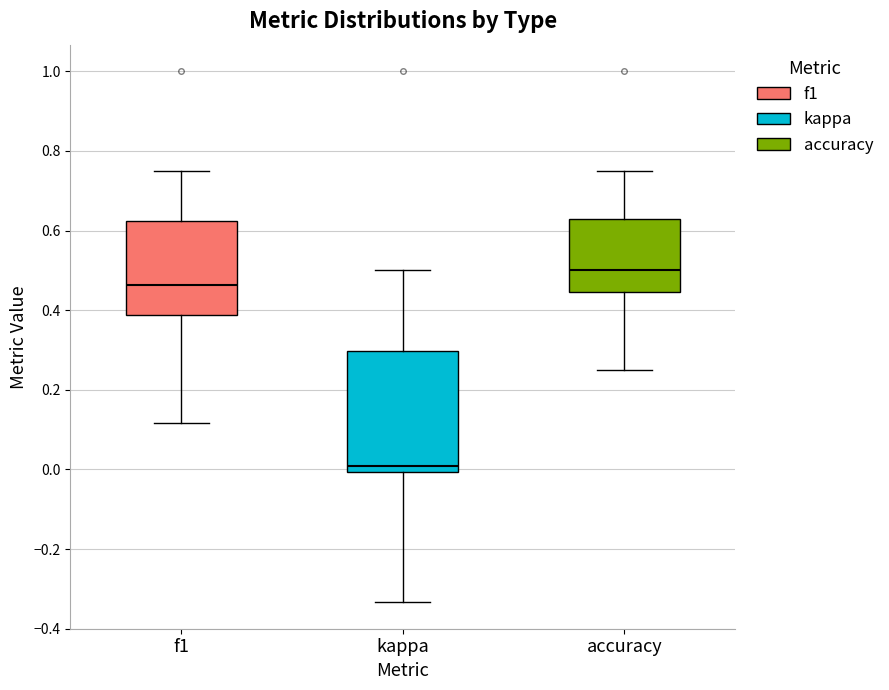

Reading left to right, read every box against the y-axis: the position of its median line, the range the box covers, and the ends of its whiskers. The values are not printed on the chart, so give them approximately, as read against the axis.

f1: median 0.46, box 0.38 to 0.62, whiskers 0.12 to 0.76
kappa: median 0.00 (just above the box's lower edge), box 0.00 to 0.30, whiskers -0.34 to 0.50
accuracy: median 0.50, box 0.44 to 0.62, whiskers 0.26 to 0.76